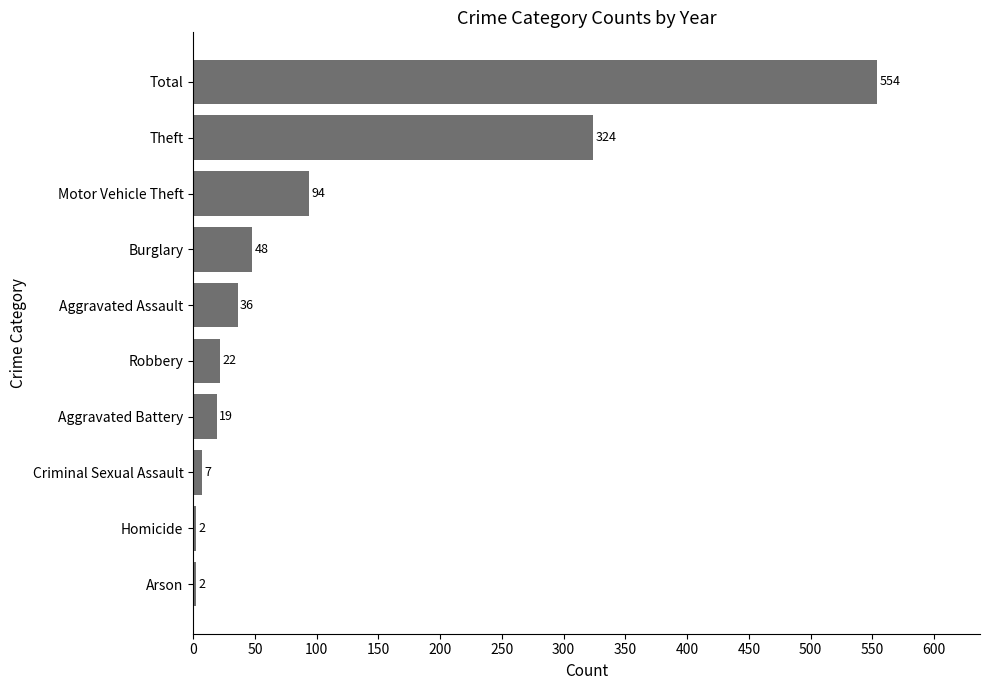

How many distinct data groups are displayed?

1